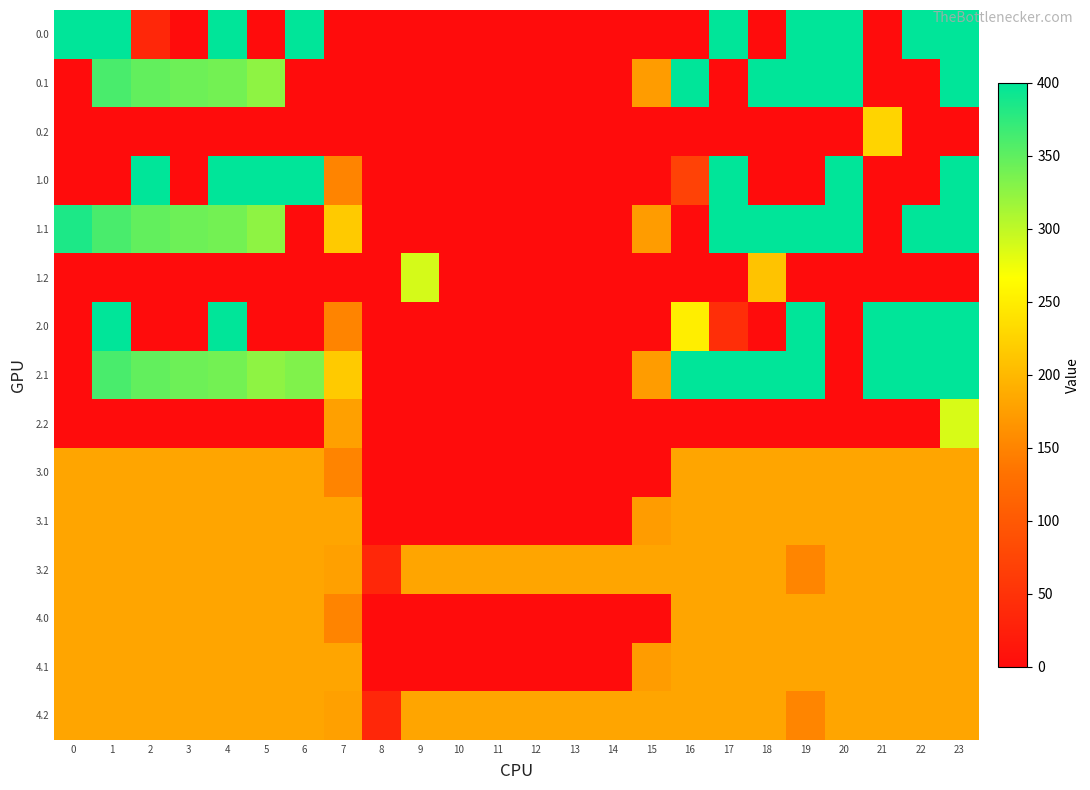

Reading left to right, transcribe all the data shown in this chart.

0.0: 0=400.0	1=400.0	2=35.3	3=0.0	4=400.0	5=0.0	6=400.0	7=0.0	8=0.0	9=0.0	10=0.0	11=0.0	12=0.0	13=0.0	14=0.0	15=0.0	16=0.0	17=400.0	18=0.0	19=400.0	20=400.0	21=0.0	22=400.0	23=400.0
0.1: 0=0.0	1=361.1	2=347.9	3=342.7	4=339.6	5=325.7	6=0.0	7=0.0	8=0.0	9=0.0	10=0.0	11=0.0	12=0.0	13=0.0	14=0.0	15=173.1	16=400.0	17=0.0	18=400.0	19=400.0	20=400.0	21=0.0	22=0.0	23=399.4
0.2: 0=0.0	1=0.0	2=0.0	3=0.0	4=0.0	5=0.0	6=0.0	7=0.0	8=0.0	9=0.0	10=0.0	11=0.0	12=0.0	13=0.0	14=0.0	15=0.0	16=0.0	17=0.0	18=0.0	19=0.0	20=0.0	21=226.4	22=0.0	23=0.0
1.0: 0=0.0	1=0.0	2=400.0	3=0.0	4=400.0	5=400.0	6=400.0	7=150.1	8=0.0	9=0.0	10=0.0	11=0.0	12=0.0	13=0.0	14=0.0	15=0.0	16=69.6	17=400.0	18=0.0	19=0.0	20=400.0	21=0.0	22=0.0	23=400.0
1.1: 0=384.6	1=361.1	2=347.9	3=342.7	4=339.6	5=325.7	6=0.0	7=217.1	8=0.0	9=0.0	10=0.0	11=0.0	12=0.0	13=0.0	14=0.0	15=173.1	16=0.0	17=400.0	18=400.0	19=400.0	20=400.0	21=0.0	22=400.0	23=399.4
1.2: 0=0.0	1=0.0	2=0.0	3=0.0	4=0.0	5=0.0	6=0.0	7=0.0	8=0.0	9=288.5	10=0.0	11=0.0	12=0.0	13=0.0	14=0.0	15=0.0	16=0.0	17=0.0	18=210.0	19=0.0	20=0.0	21=0.0	22=0.0	23=0.0
2.0: 0=0.0	1=400.0	2=0.0	3=0.0	4=400.0	5=0.0	6=0.0	7=150.1	8=0.0	9=0.0	10=0.0	11=0.0	12=0.0	13=0.0	14=0.0	15=0.0	16=250.9	17=43.9	18=0.0	19=400.0	20=0.0	21=400.0	22=400.0	23=400.0
2.1: 0=0.0	1=361.1	2=347.9	3=342.7	4=339.6	5=325.7	6=332.2	7=217.1	8=0.0	9=0.0	10=0.0	11=0.0	12=0.0	13=0.0	14=0.0	15=173.1	16=400.0	17=400.0	18=400.0	19=400.0	20=0.0	21=400.0	22=400.0	23=399.4
2.2: 0=0.0	1=0.0	2=0.0	3=0.0	4=0.0	5=0.0	6=0.0	7=176.6	8=0.0	9=0.0	10=0.0	11=0.0	12=0.0	13=0.0	14=0.0	15=0.0	16=0.0	17=0.0	18=0.0	19=0.0	20=0.0	21=0.0	22=0.0	23=287.5
3.0: 0=181.7	1=181.7	2=181.7	3=181.7	4=181.7	5=181.7	6=181.7	7=150.1	8=0.0	9=0.0	10=0.0	11=0.0	12=0.0	13=0.0	14=0.0	15=0.0	16=181.7	17=181.7	18=181.7	19=181.7	20=181.7	21=181.7	22=181.7	23=181.7
3.1: 0=181.7	1=181.7	2=181.7	3=181.7	4=181.7	5=181.7	6=181.7	7=181.7	8=0.0	9=0.0	10=0.0	11=0.0	12=0.0	13=0.0	14=0.0	15=173.1	16=181.7	17=181.7	18=181.7	19=181.7	20=181.7	21=181.7	22=181.7	23=181.7
3.2: 0=181.7	1=181.7	2=181.7	3=181.7	4=181.7	5=181.7	6=181.7	7=176.6	8=35.3	9=181.7	10=181.7	11=181.7	12=181.7	13=181.7	14=181.7	15=181.7	16=181.7	17=181.7	18=181.7	19=151.0	20=181.7	21=181.7	22=181.7	23=181.7
4.0: 0=181.7	1=181.7	2=181.7	3=181.7	4=181.7	5=181.7	6=181.7	7=150.1	8=0.0	9=0.0	10=0.0	11=0.0	12=0.0	13=0.0	14=0.0	15=0.0	16=181.7	17=181.7	18=181.7	19=181.7	20=181.7	21=181.7	22=181.7	23=181.7
4.1: 0=181.7	1=181.7	2=181.7	3=181.7	4=181.7	5=181.7	6=181.7	7=181.7	8=0.0	9=0.0	10=0.0	11=0.0	12=0.0	13=0.0	14=0.0	15=173.1	16=181.7	17=181.7	18=181.7	19=181.7	20=181.7	21=181.7	22=181.7	23=181.7
4.2: 0=181.7	1=181.7	2=181.7	3=181.7	4=181.7	5=181.7	6=181.7	7=176.6	8=35.3	9=181.7	10=181.7	11=181.7	12=181.7	13=181.7	14=181.7	15=181.7	16=181.7	17=181.7	18=181.7	19=151.0	20=181.7	21=181.7	22=181.7	23=181.7